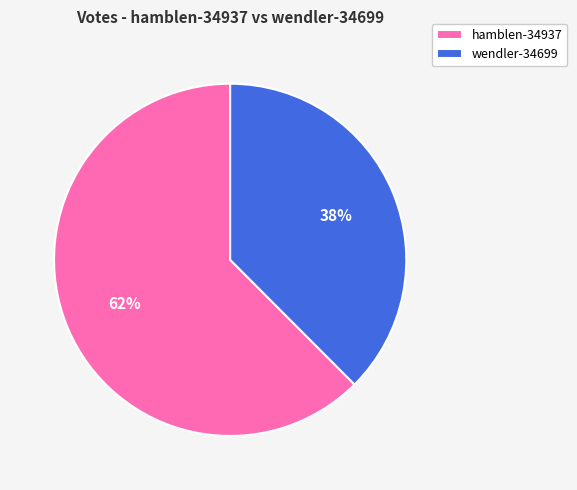

What is the majority slice?

hamblen-34937